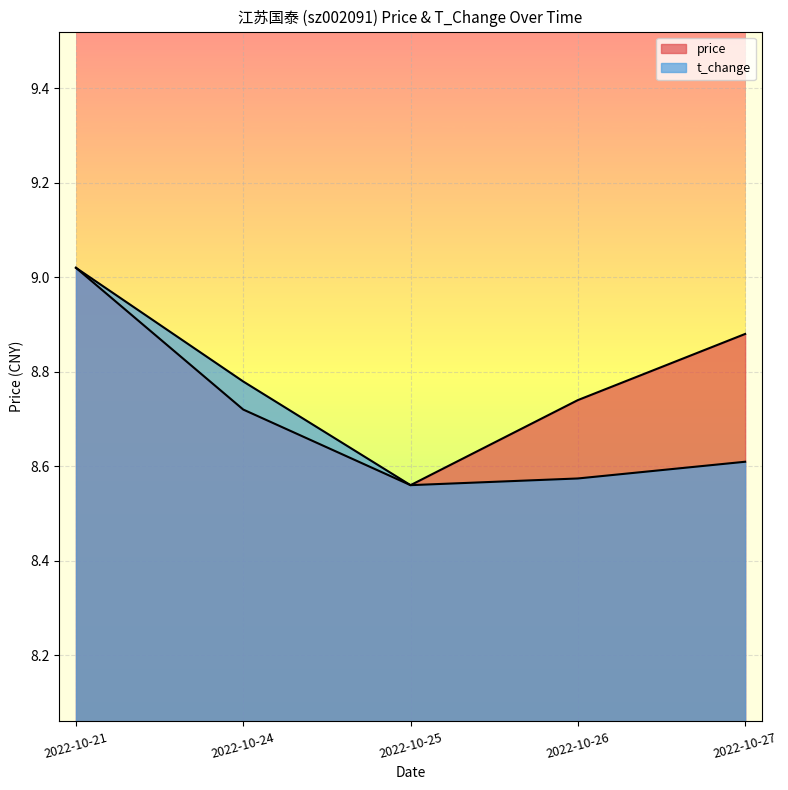

Reading left to right, what are all the values shown in this chart?

price: 2022-10-21=9.0	2022-10-24=8.7	2022-10-25=8.6	2022-10-26=8.7	2022-10-27=8.9
t_change: 2022-10-21=9.0	2022-10-24=8.8	2022-10-25=8.6	2022-10-26=8.6	2022-10-27=8.6